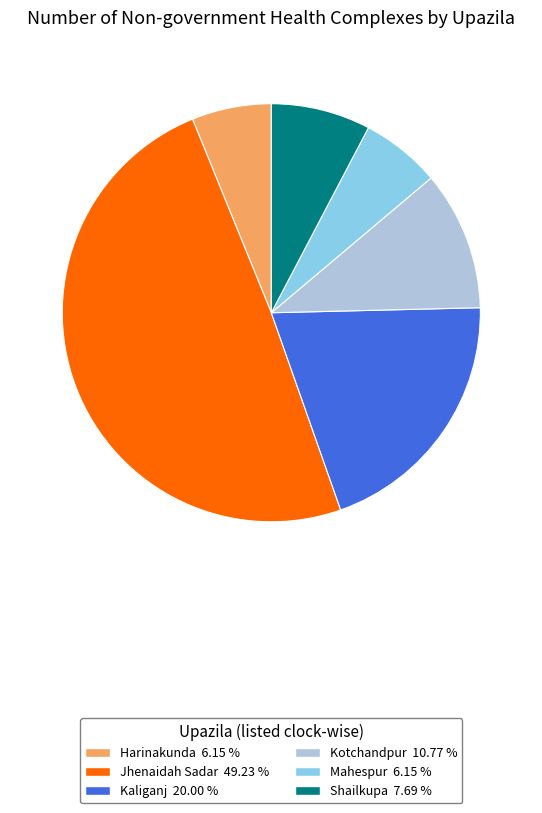

Which category has the biggest portion of the pie?

Jhenaidah Sadar